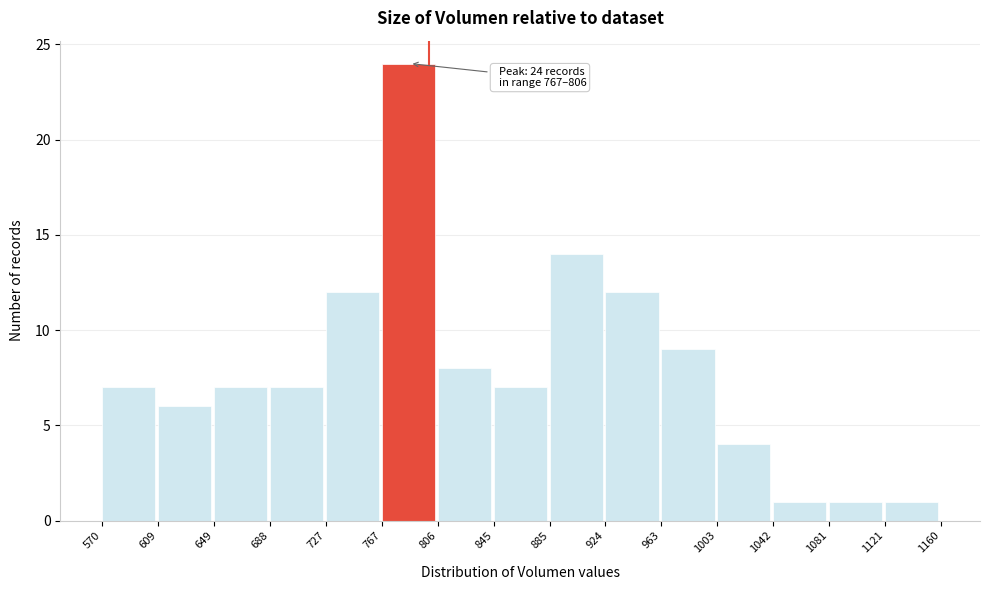

Over which range of the x-axis is the bar tallest?

767 to 806